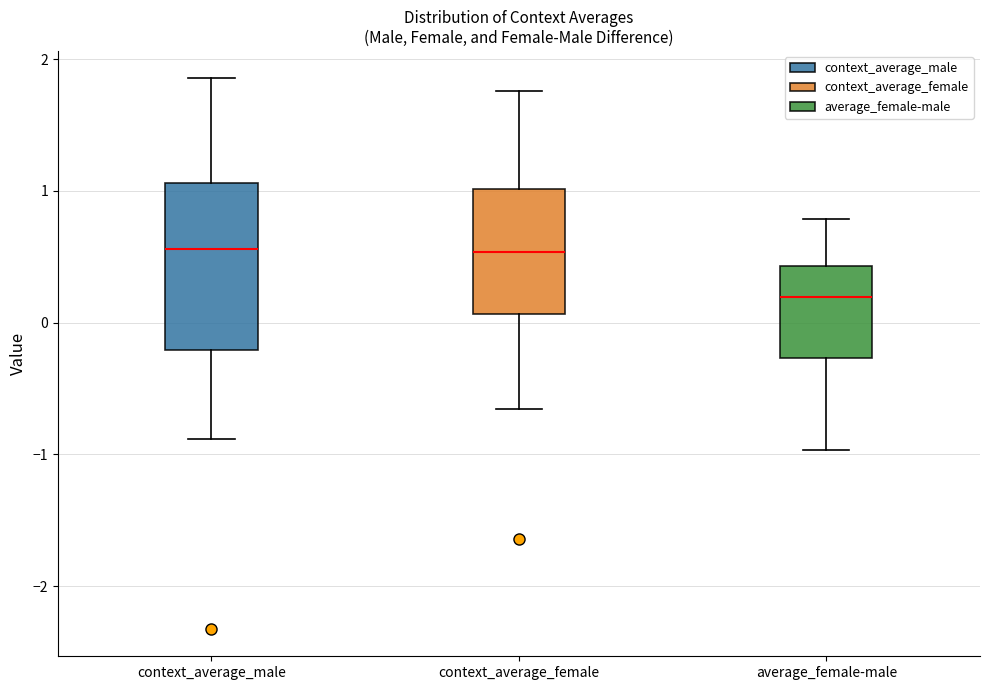

Where is the upper edge of the box for context_average_male on the y-axis? The values are not printed on the chart, so give them approximately, as read against the axis.

1.1